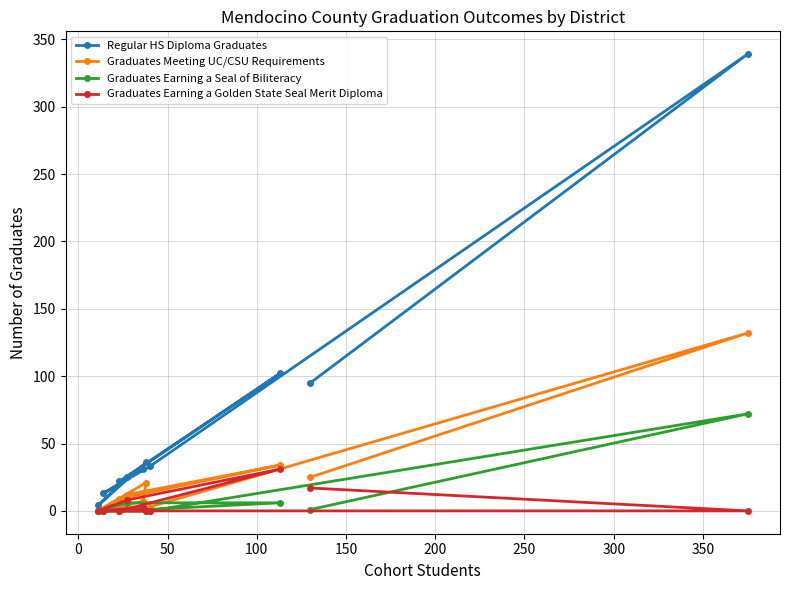

Which series has the widest spread of values?

Regular HS Diploma Graduates